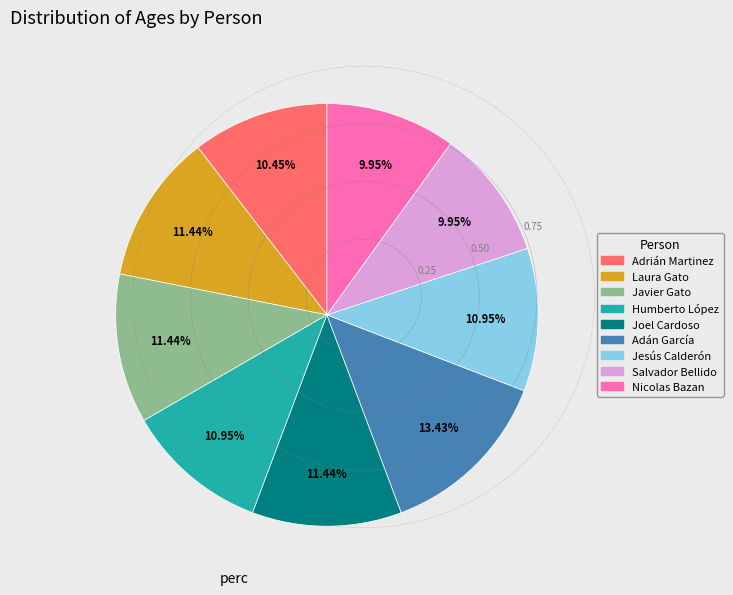

To the nearest percent, what is the difference between the Adrián Martinez and Laura Gato slice percentages?

1%